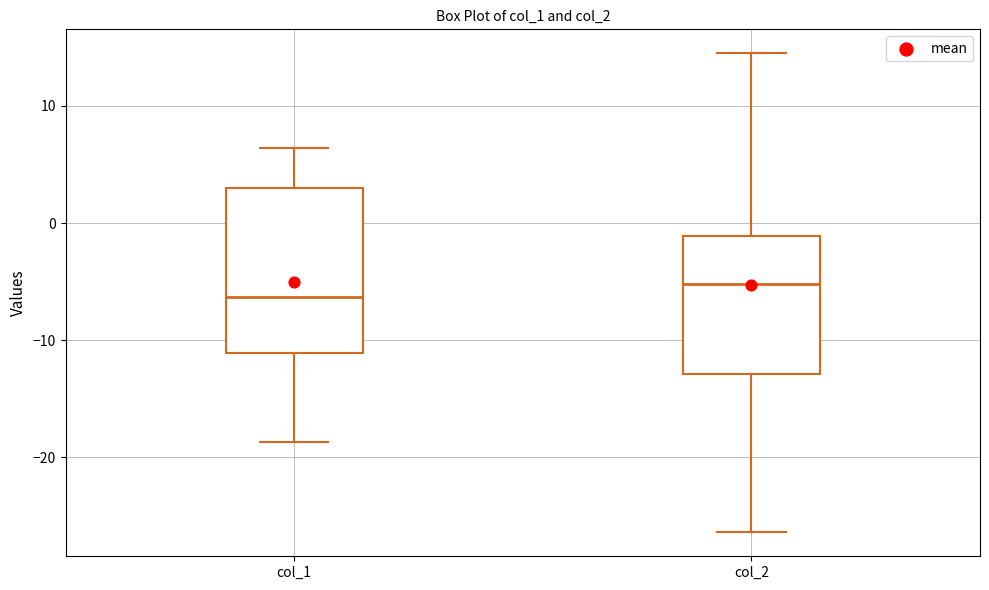

Where is the lower edge of the box for col_1 on the y-axis? The values are not printed on the chart, so give them approximately, as read against the axis.

-11